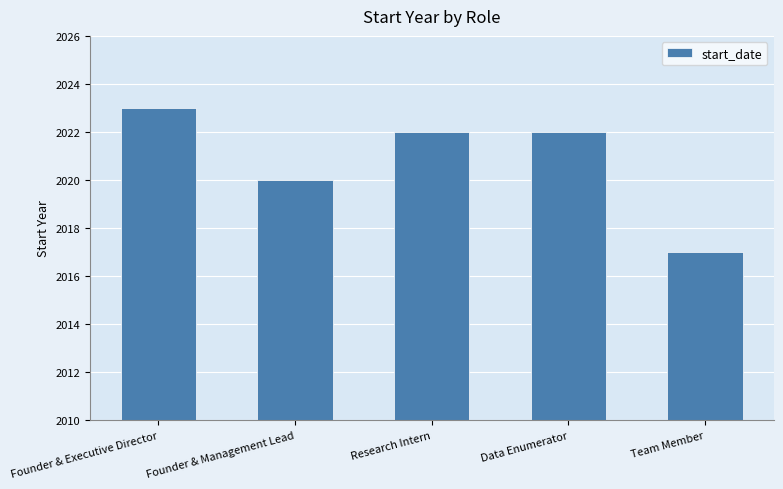

Reading right to left, list all the values displayed in this chart.

Team Member=2017	Data Enumerator=2022	Research Intern=2022	Founder & Management Lead=2020	Founder & Executive Director=2023